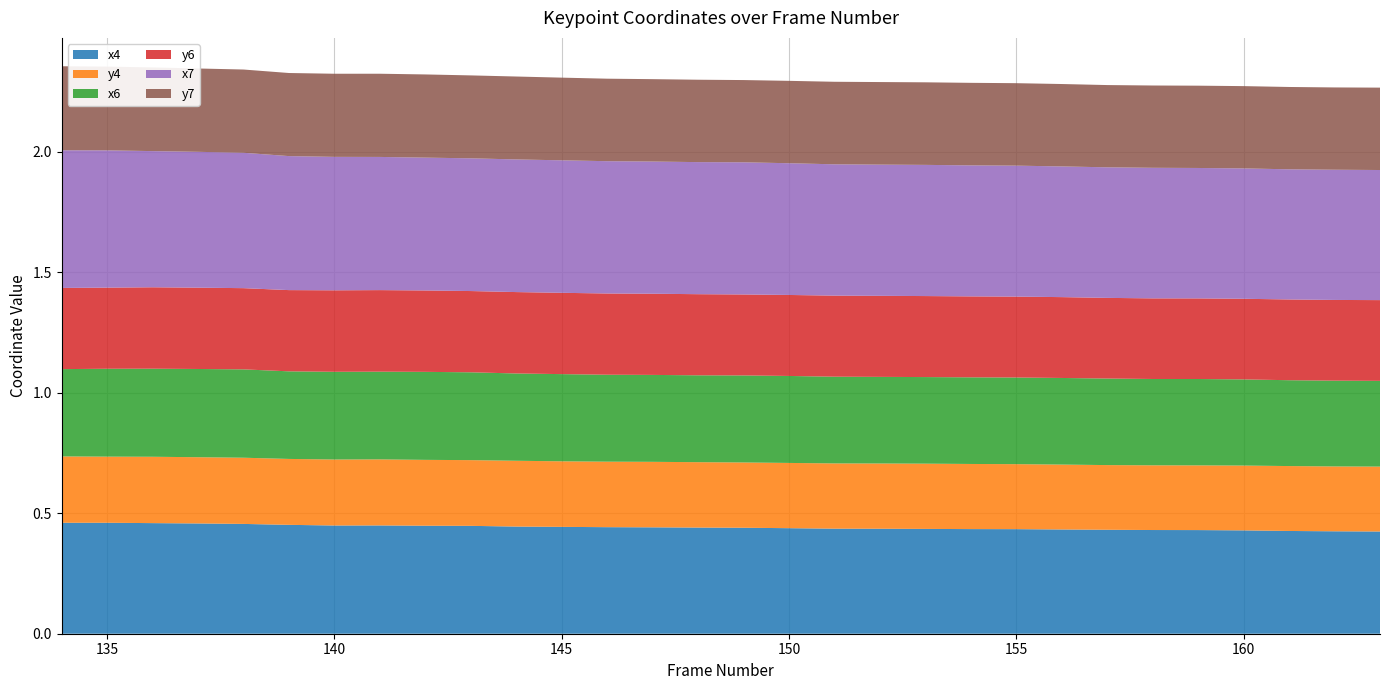

Reading left to right, list all the values displayed in this chart.

x4: 0.5	0.5	0.5	0.5	0.5	0.5	0.4	0.4	0.4	0.4	0.4	0.4	0.4	0.4	0.4	0.4	0.4	0.4	0.4	0.4	0.4	0.4	0.4	0.4	0.4	0.4	0.4	0.4	0.4	0.4
y4: 0.3	0.3	0.3	0.3	0.3	0.3	0.3	0.3	0.3	0.3	0.3	0.3	0.3	0.3	0.3	0.3	0.3	0.3	0.3	0.3	0.3	0.3	0.3	0.3	0.3	0.3	0.3	0.3	0.3	0.3
x6: 0.4	0.4	0.4	0.4	0.4	0.4	0.4	0.4	0.4	0.4	0.4	0.4	0.4	0.4	0.4	0.4	0.4	0.4	0.4	0.4	0.4	0.4	0.4	0.4	0.4	0.4	0.4	0.4	0.4	0.4
y6: 0.3	0.3	0.3	0.3	0.3	0.3	0.3	0.3	0.3	0.3	0.3	0.3	0.3	0.3	0.3	0.3	0.3	0.3	0.3	0.3	0.3	0.3	0.3	0.3	0.3	0.3	0.3	0.3	0.3	0.3
x7: 0.6	0.6	0.6	0.6	0.6	0.6	0.6	0.6	0.6	0.6	0.6	0.5	0.5	0.5	0.5	0.5	0.5	0.5	0.5	0.5	0.5	0.5	0.5	0.5	0.5	0.5	0.5	0.5	0.5	0.5
y7: 0.3	0.3	0.3	0.3	0.3	0.3	0.3	0.3	0.3	0.3	0.3	0.3	0.3	0.3	0.3	0.3	0.3	0.3	0.3	0.3	0.3	0.3	0.3	0.3	0.3	0.3	0.3	0.3	0.3	0.3